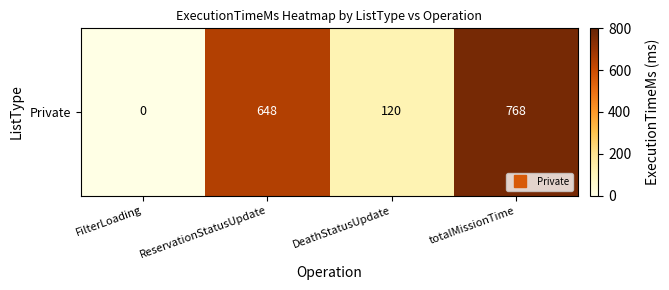

Reading right to left, what are all the values shown in this chart?

768	120	648	0